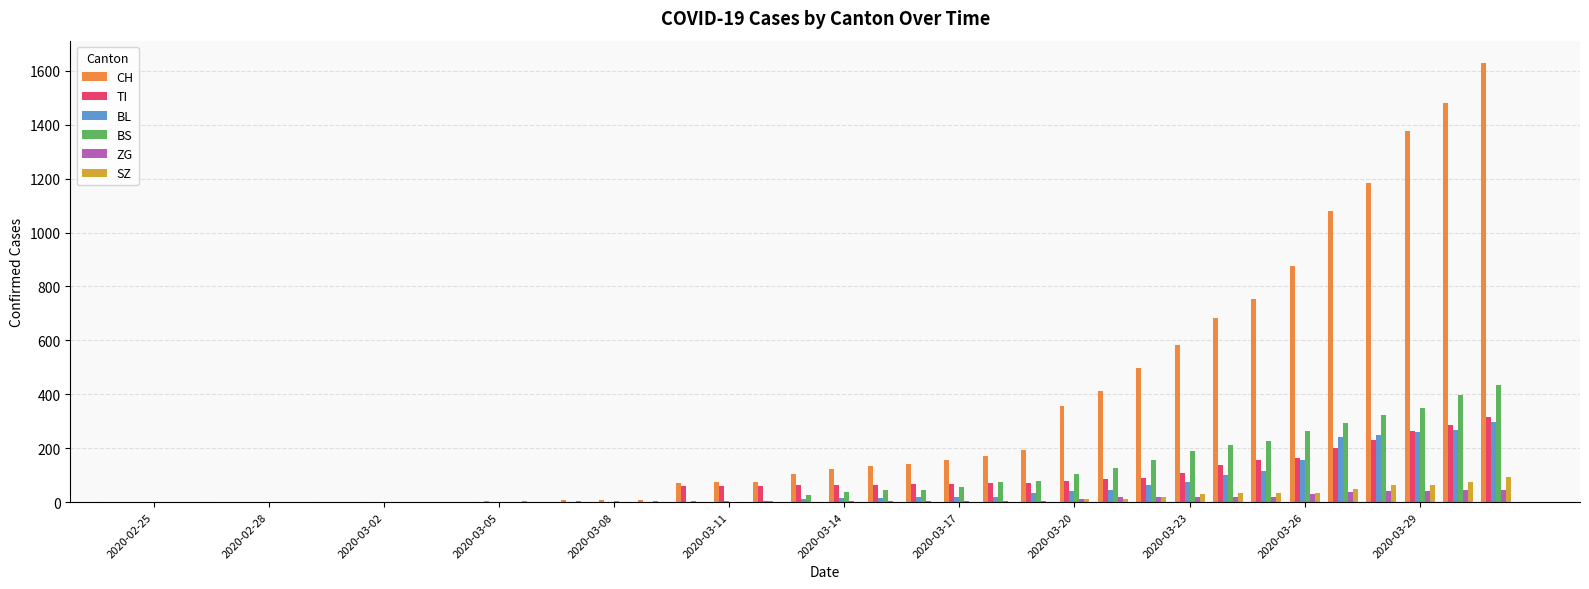

What is the average value of the CH series?

339